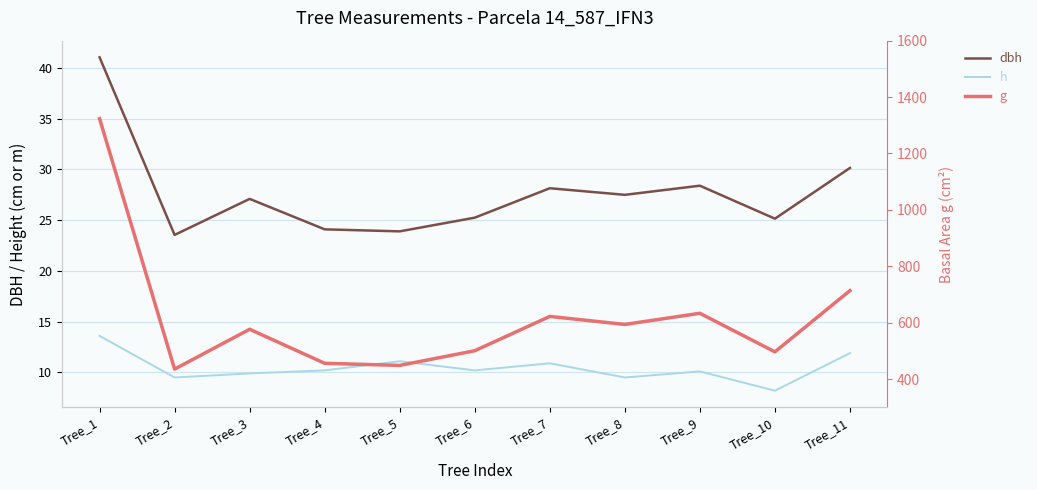

What is the approximate value of dbh at Tree_8?

27.5